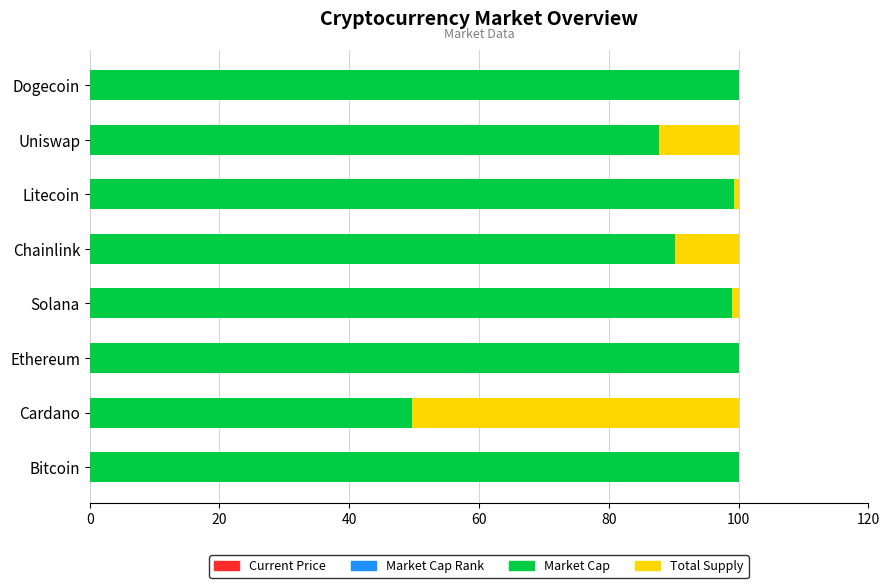

What position from the left is 100?

6